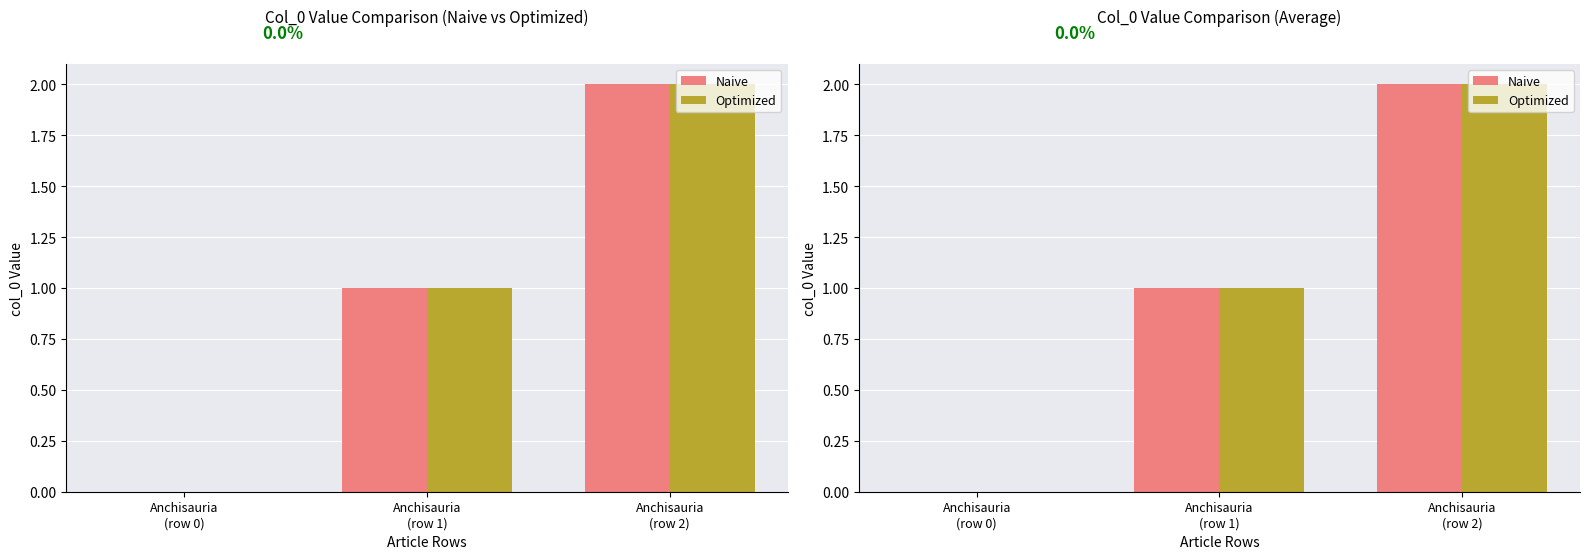

What position from the right is Anchisauria
(row 0)?

3